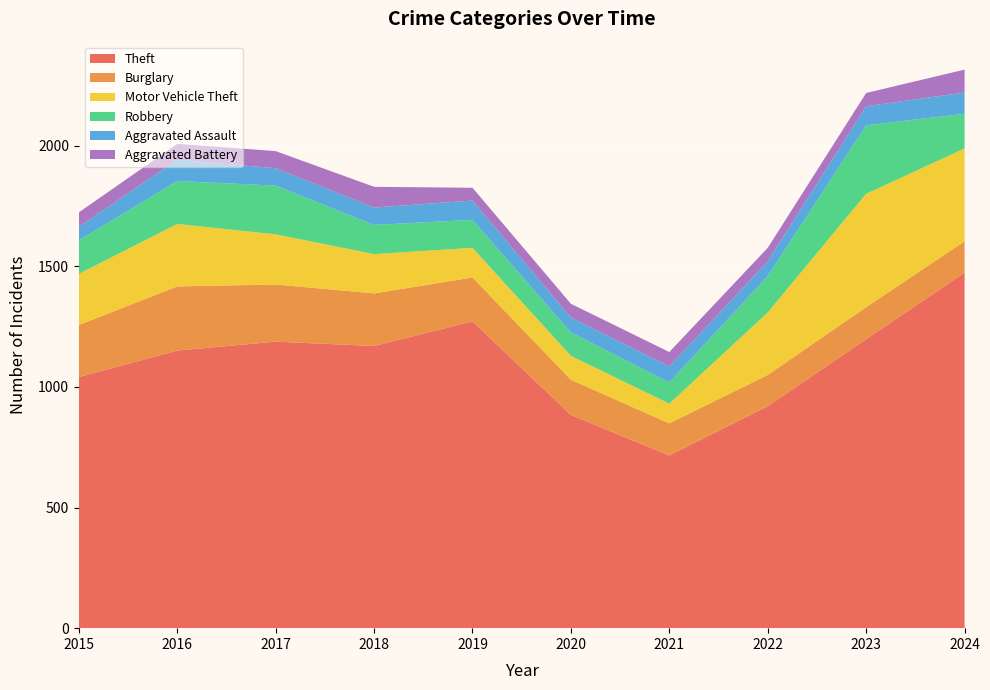

Reading right to left, extract all data points from this chart.

Theft: 1474	1198	920	716	884	1272	1170	1188	1151	1041
Burglary: 130	133	130	133	146	182	218	237	266	216
Motor Vehicle Theft: 385	470	259	82	99	123	163	208	259	212
Robbery: 144	284	151	88	97	116	121	202	178	139
Aggravated Assault: 88	79	61	66	62	80	72	72	88	56
Aggravated Battery: 95	55	56	60	57	53	86	71	66	60